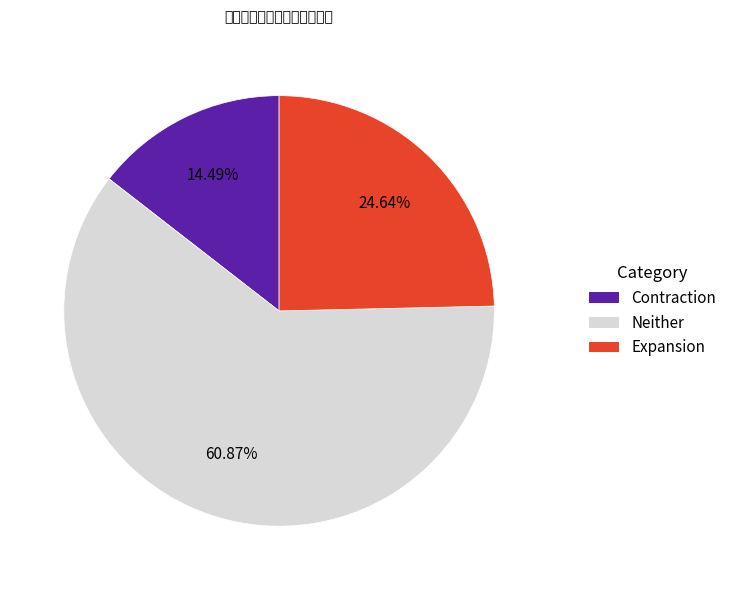

Does any single category account for the majority?

Yes